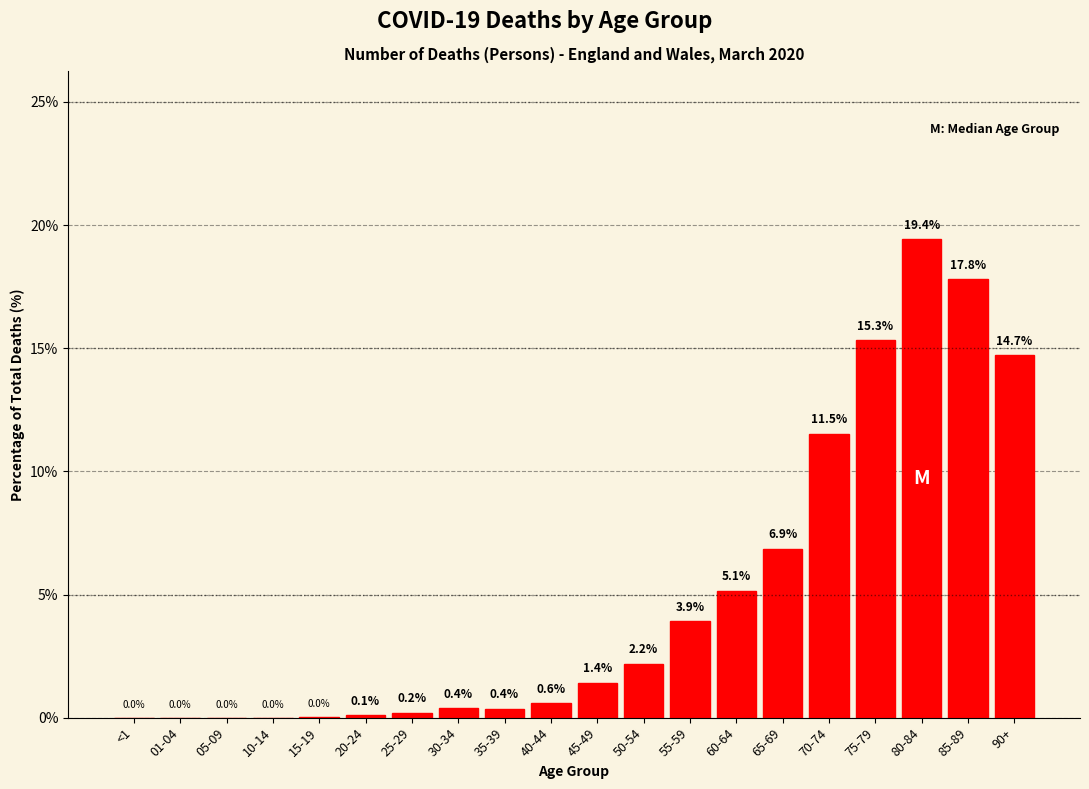

Where is the data nearest to the value 9?

65-69